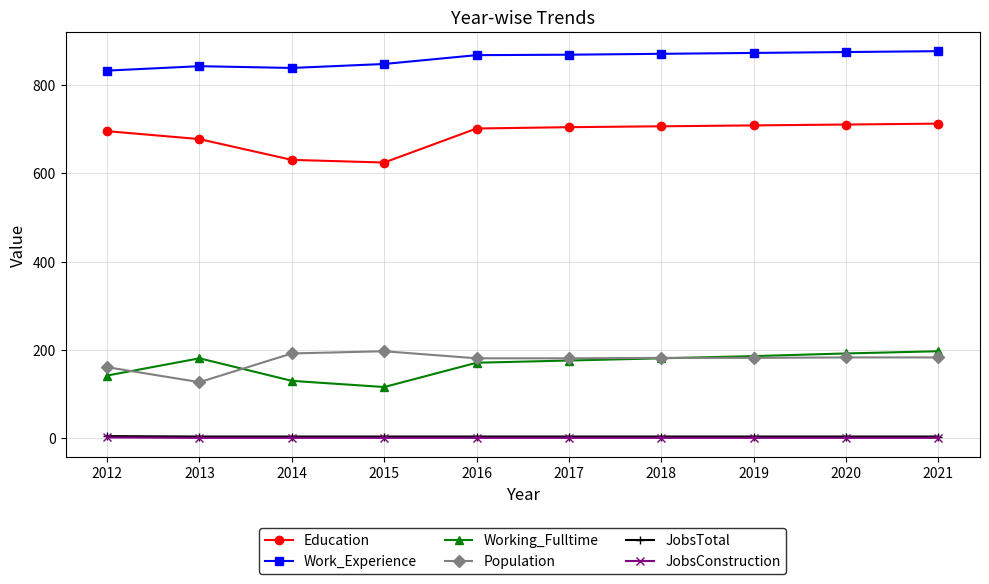

The Work_Experience series shows 522 at 2012. True or false?

False